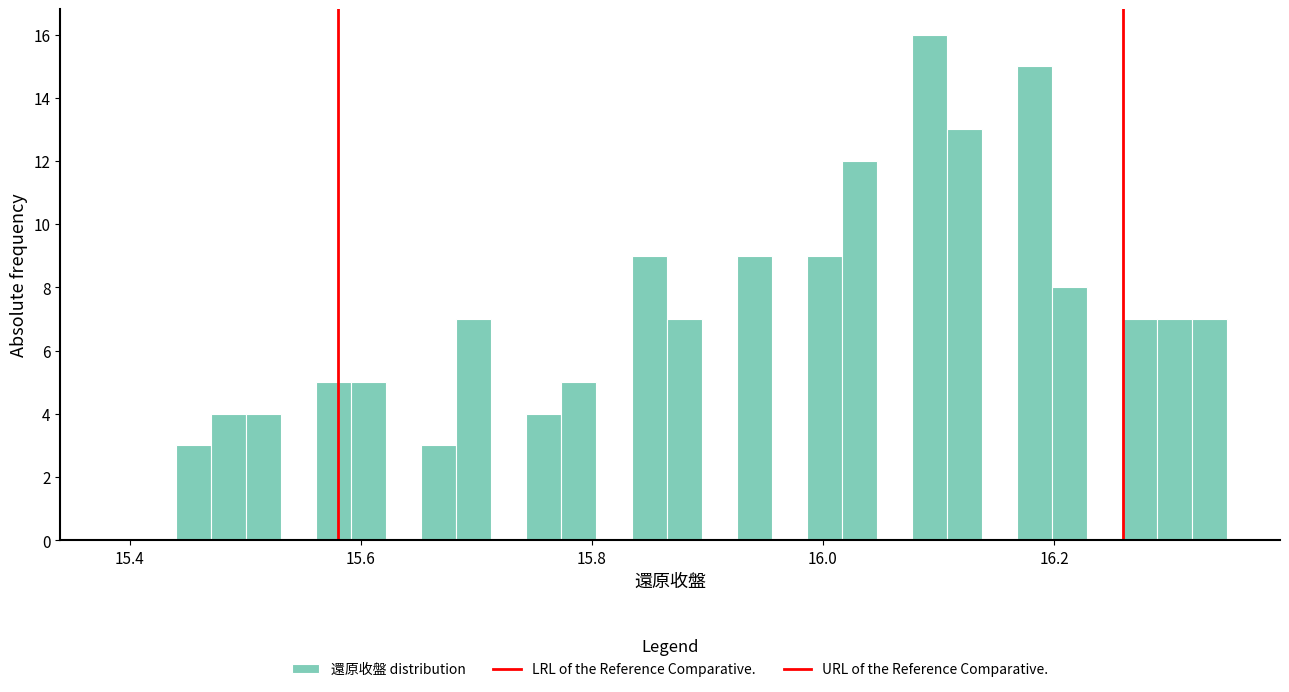

Around what value on the x-axis is the tallest bar? Give the approximate position of its centre, as read against the axis.

16.10